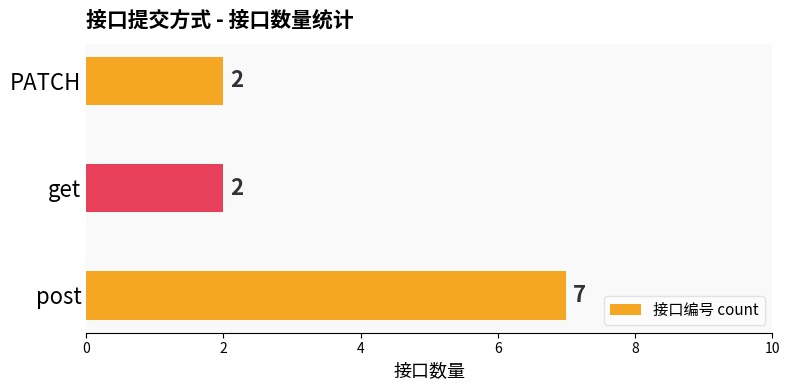

How many values are between 2 and 7?

3